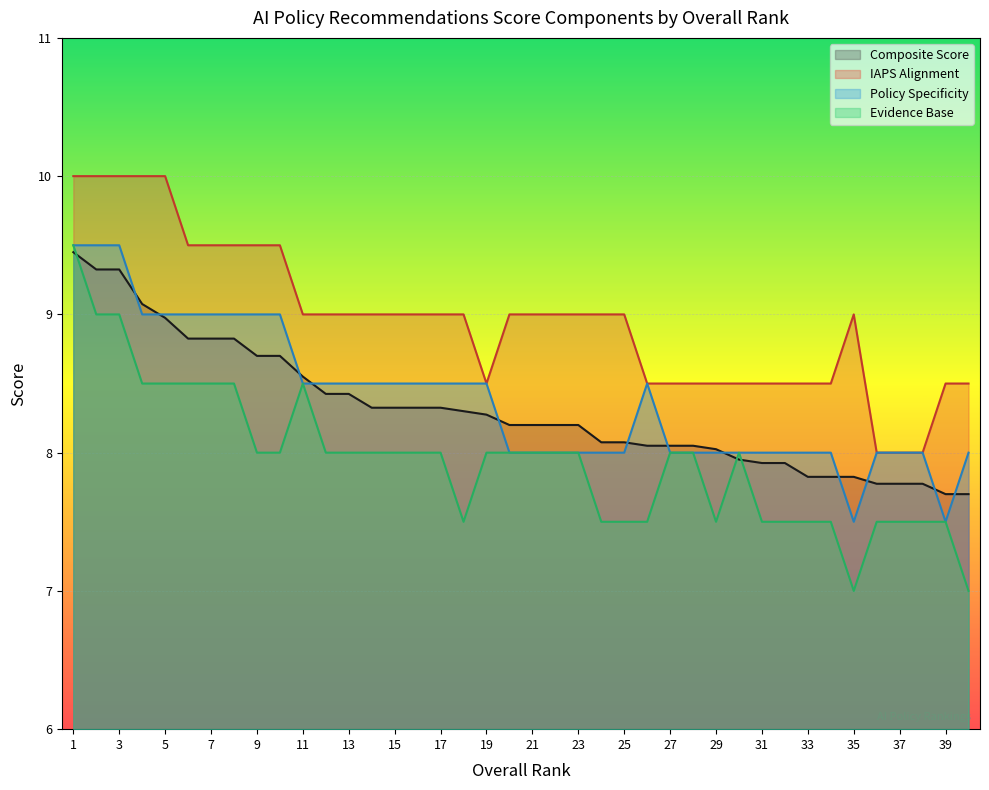

What is the difference between the composite_score values at 32 and 7?

0.9